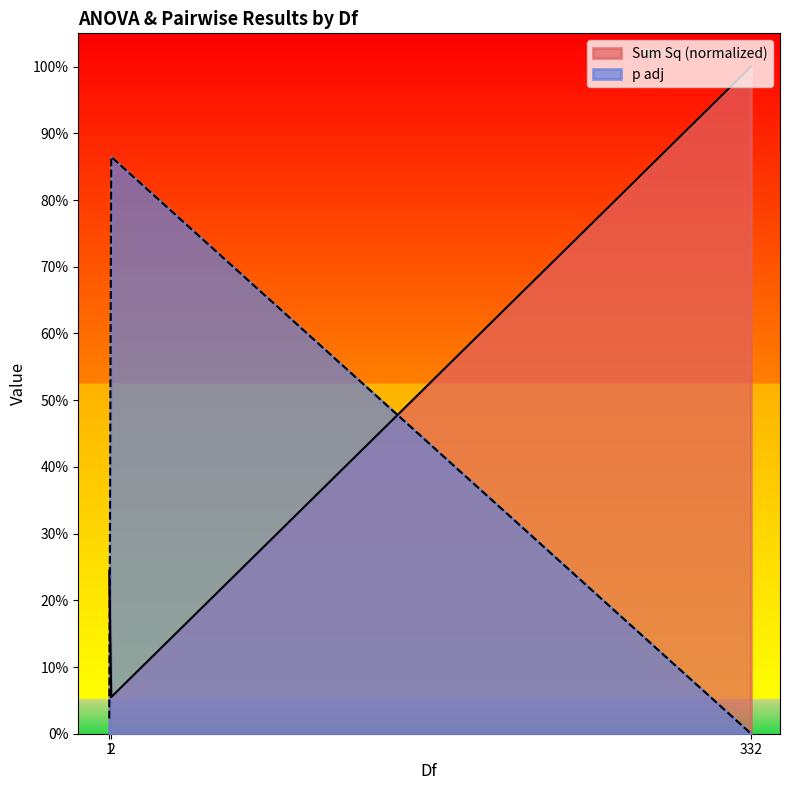

What is the minimum value for Sum Sq?

0.1